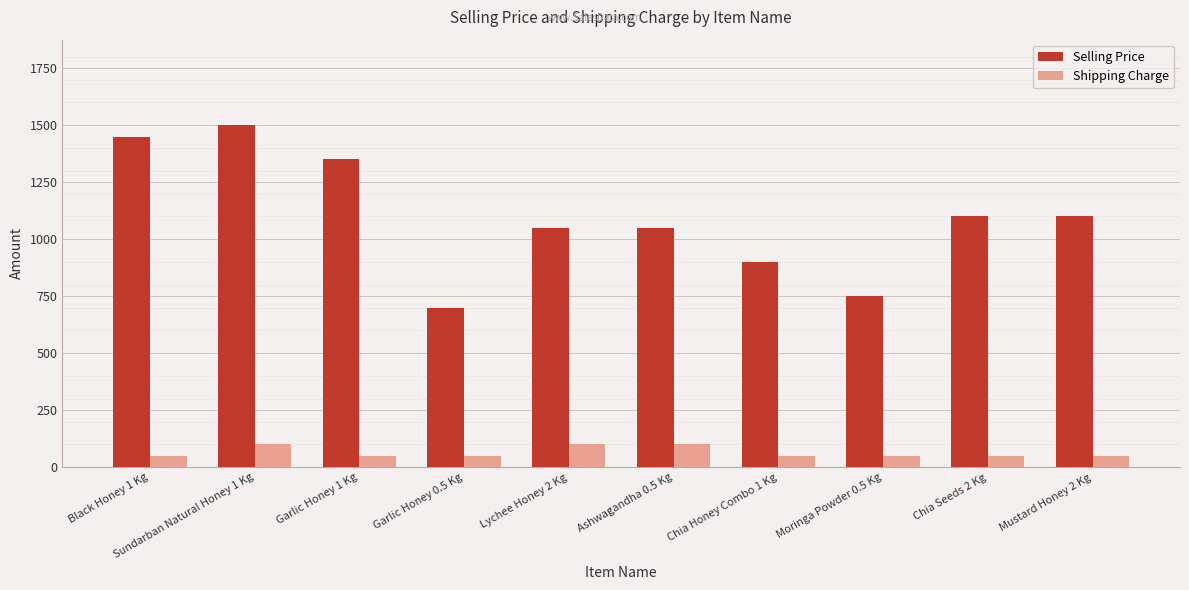

Which series has the widest spread of values?

Selling Price